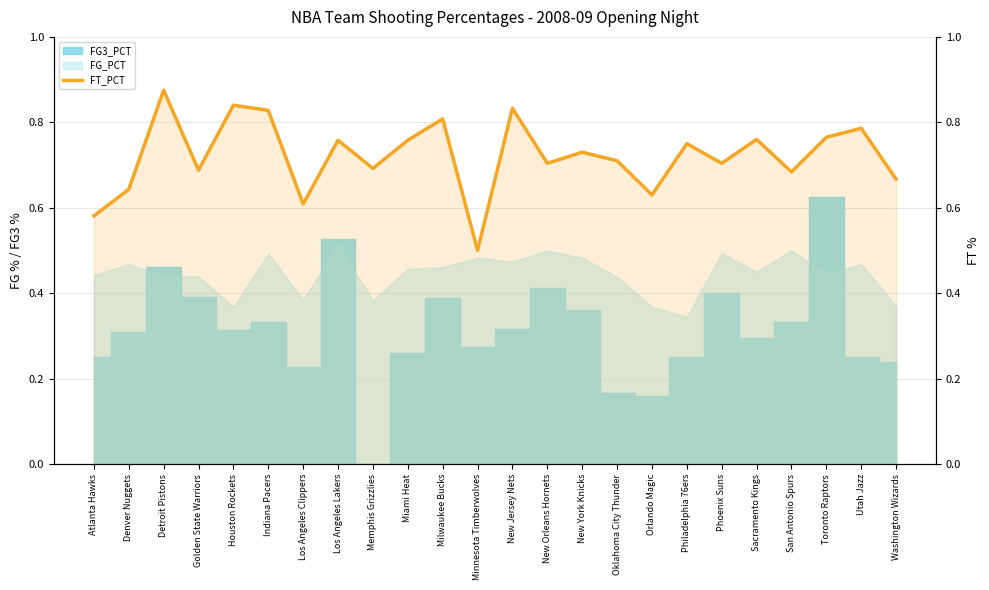

What is the label of the 22nd point from the right?

Detroit Pistons